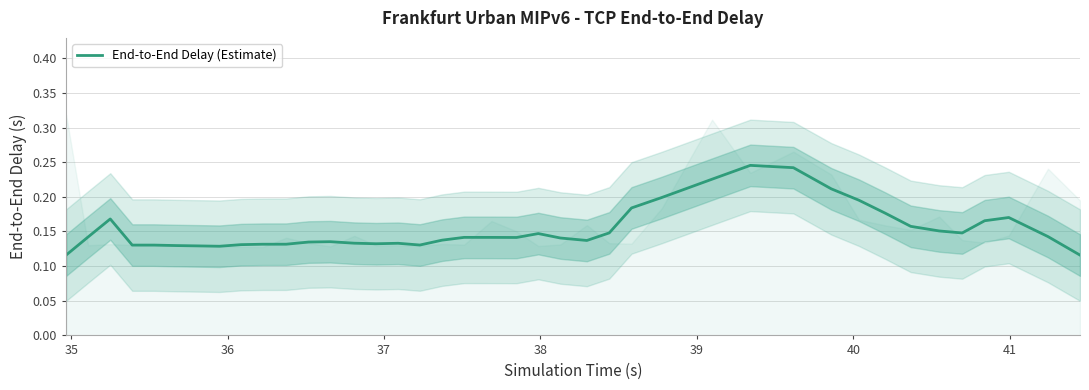

Is it true that the value at 34 is 0.3?

False